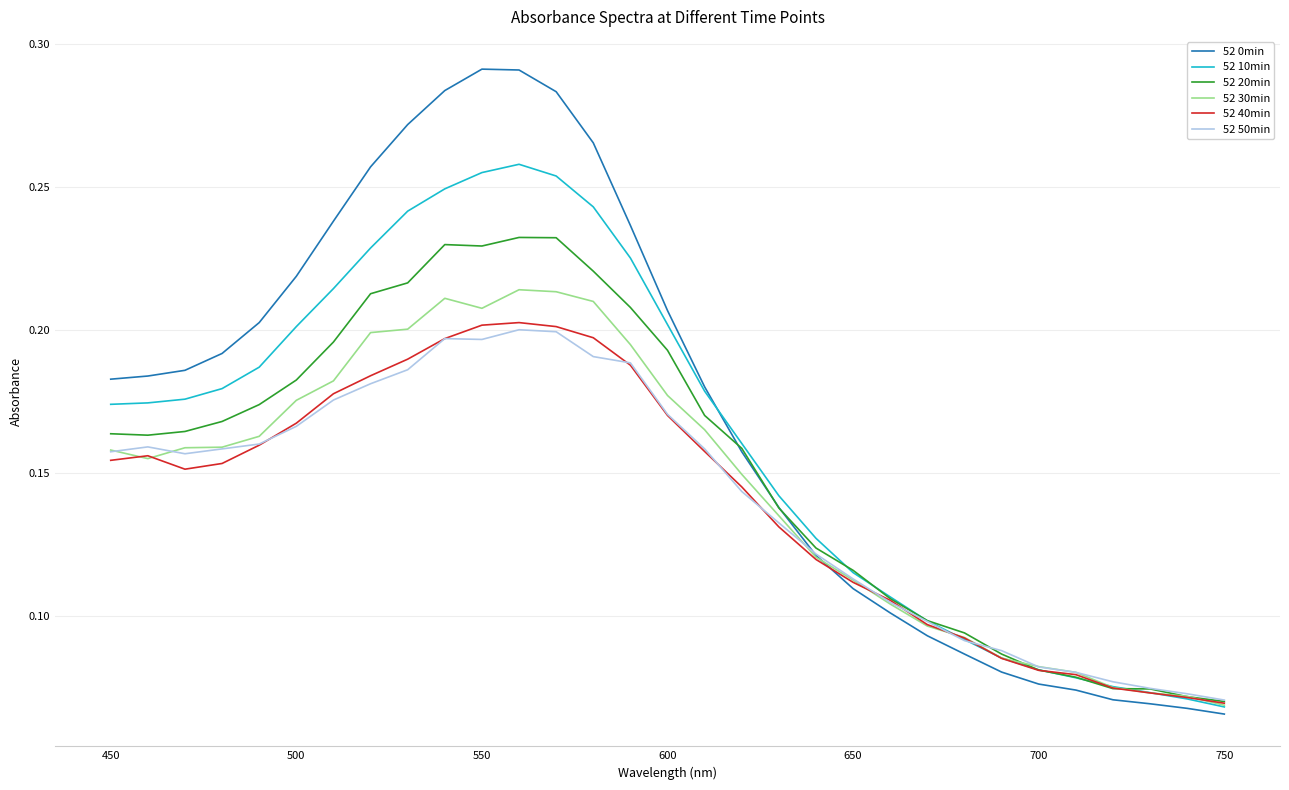

What is the lowest value of the 52 10min series?

0.1